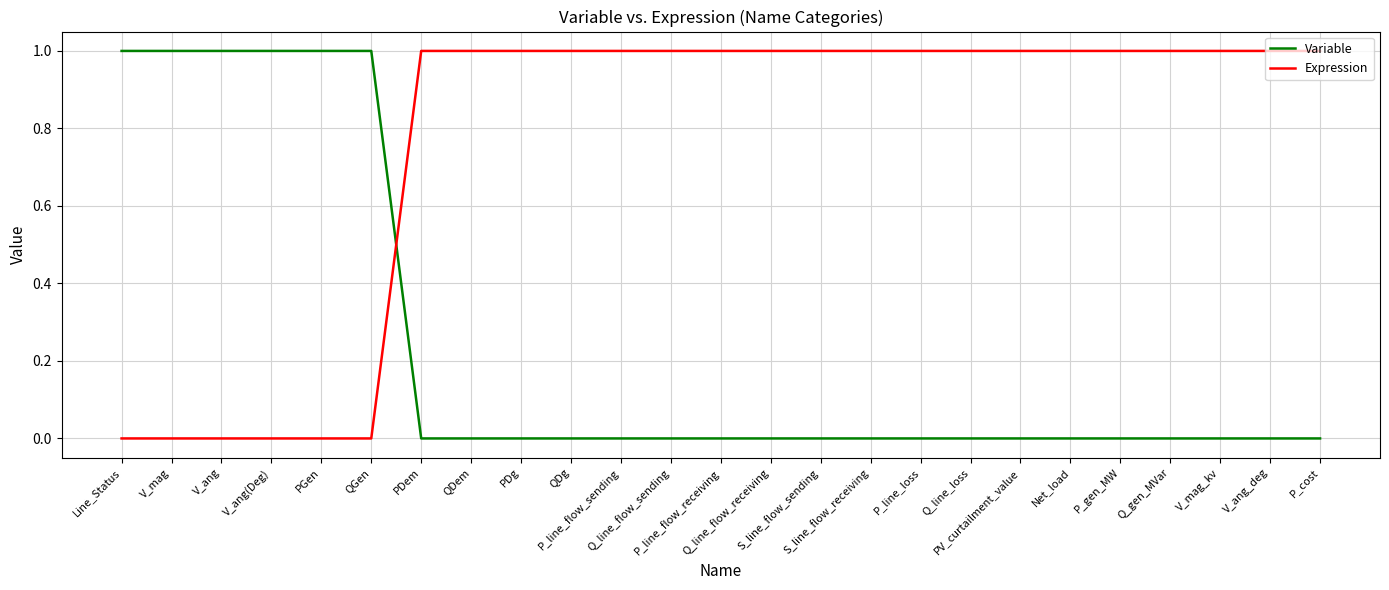

True or false: Expression and Variable cross at least once.

True